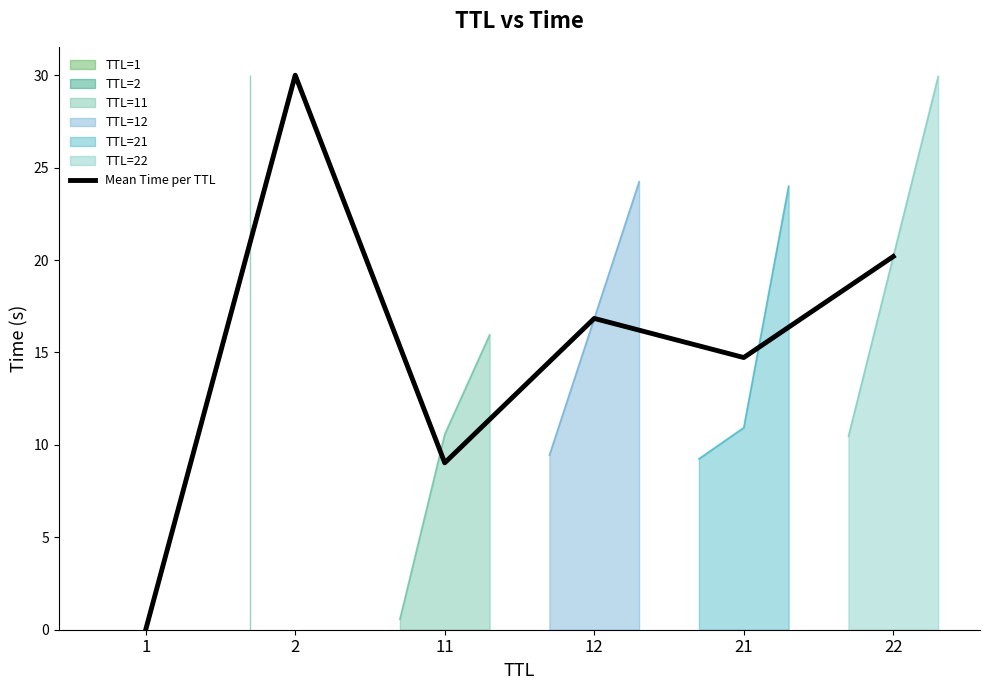

Where is the first local maximum?

2